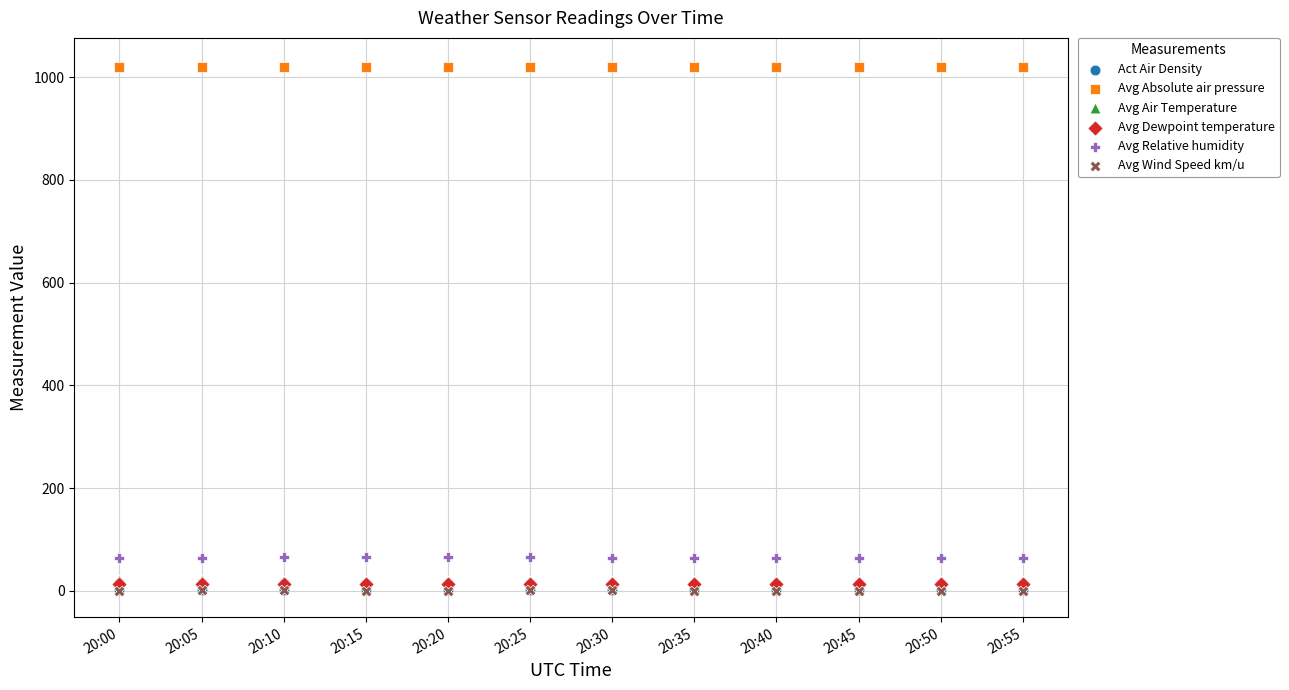

What are all the series names shown in the legend?

Act Air Density, Avg Absolute air pressure, Avg Air Temperature, Avg Dewpoint temperature, Avg Relative humidity, Avg Wind Speed km/u